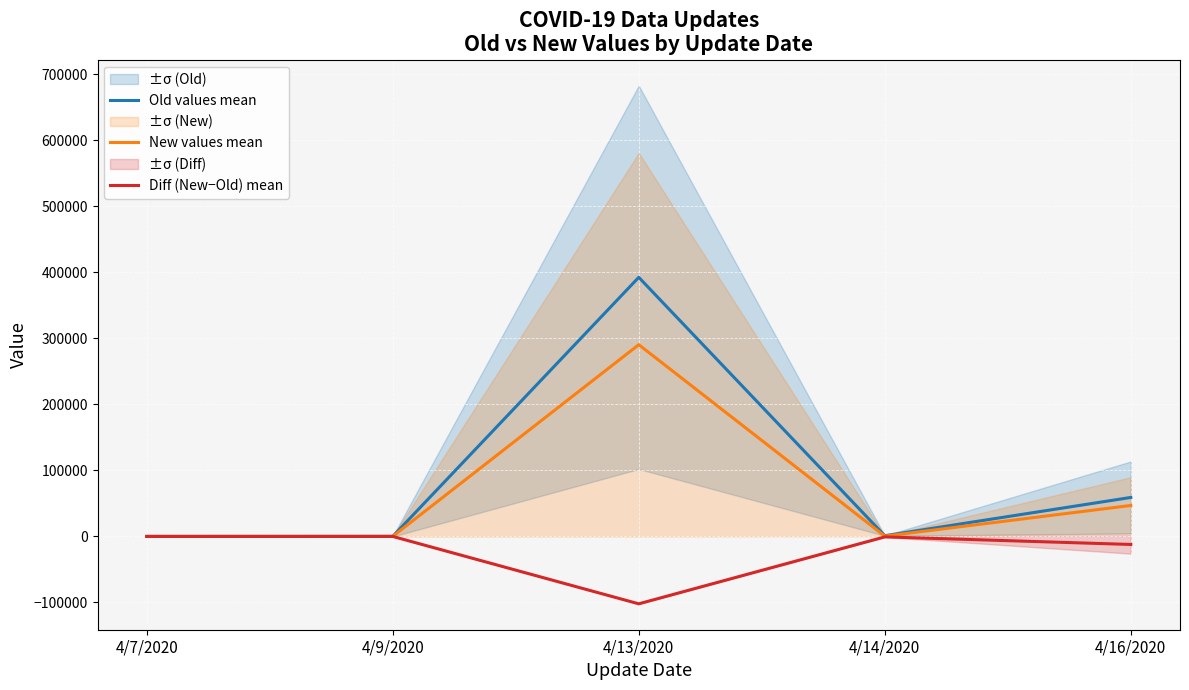

Which series has the largest range (max minus min)?

Old values mean